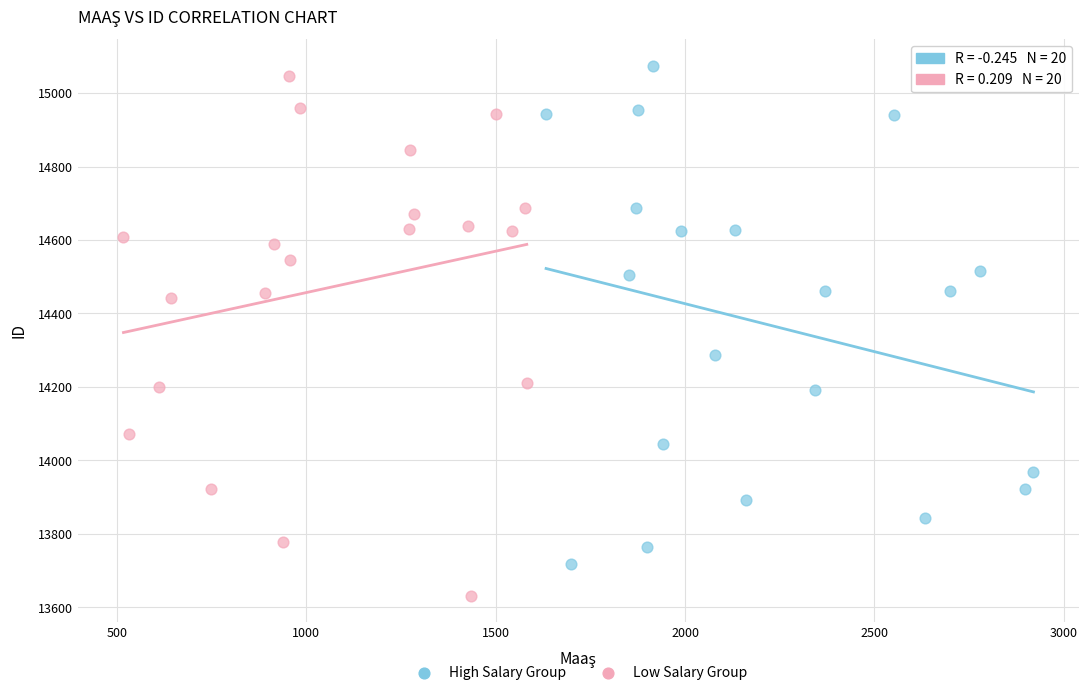

Which series reaches the minimum Y coordinate?

Low Salary Group